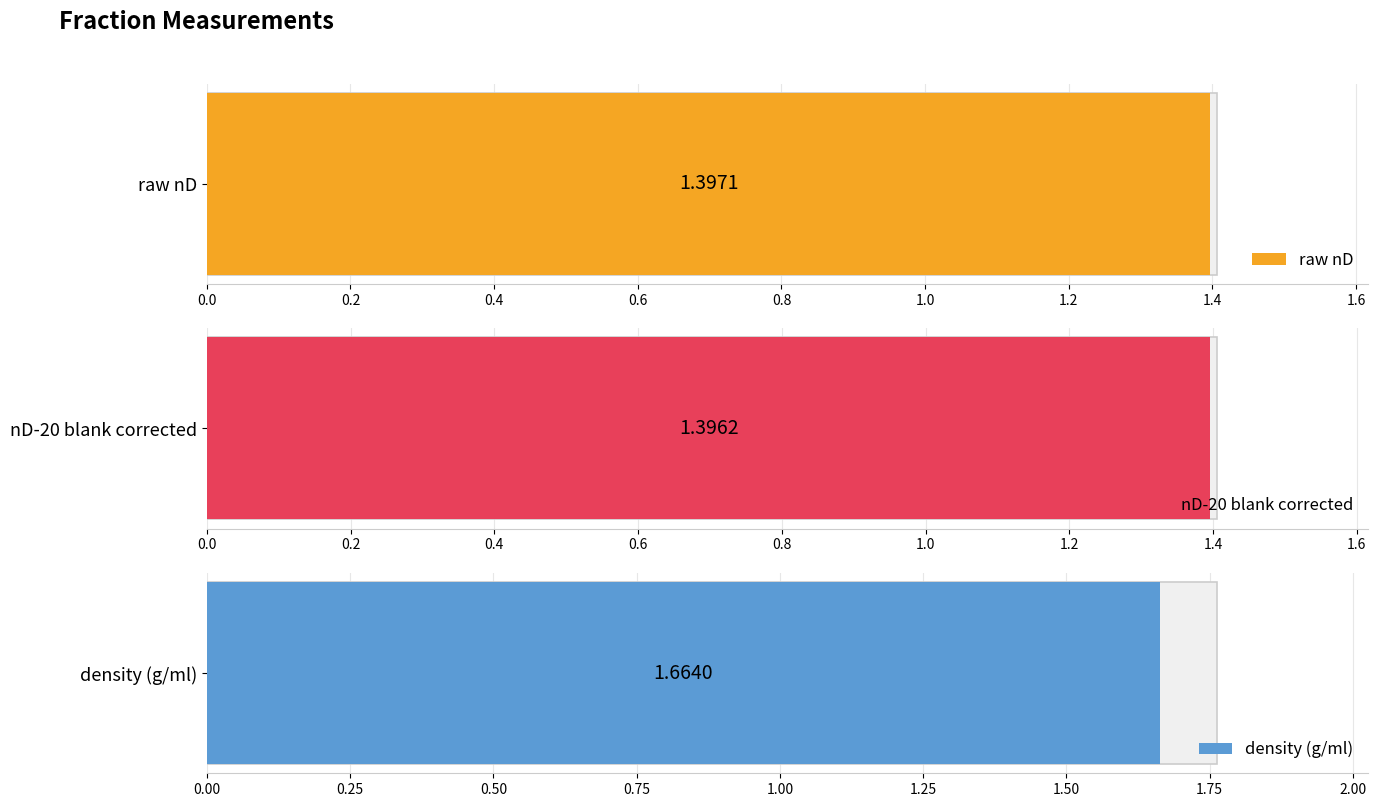

What are all the series names shown in the legend?

raw nD, nD-20 blank corrected, density (g/ml)